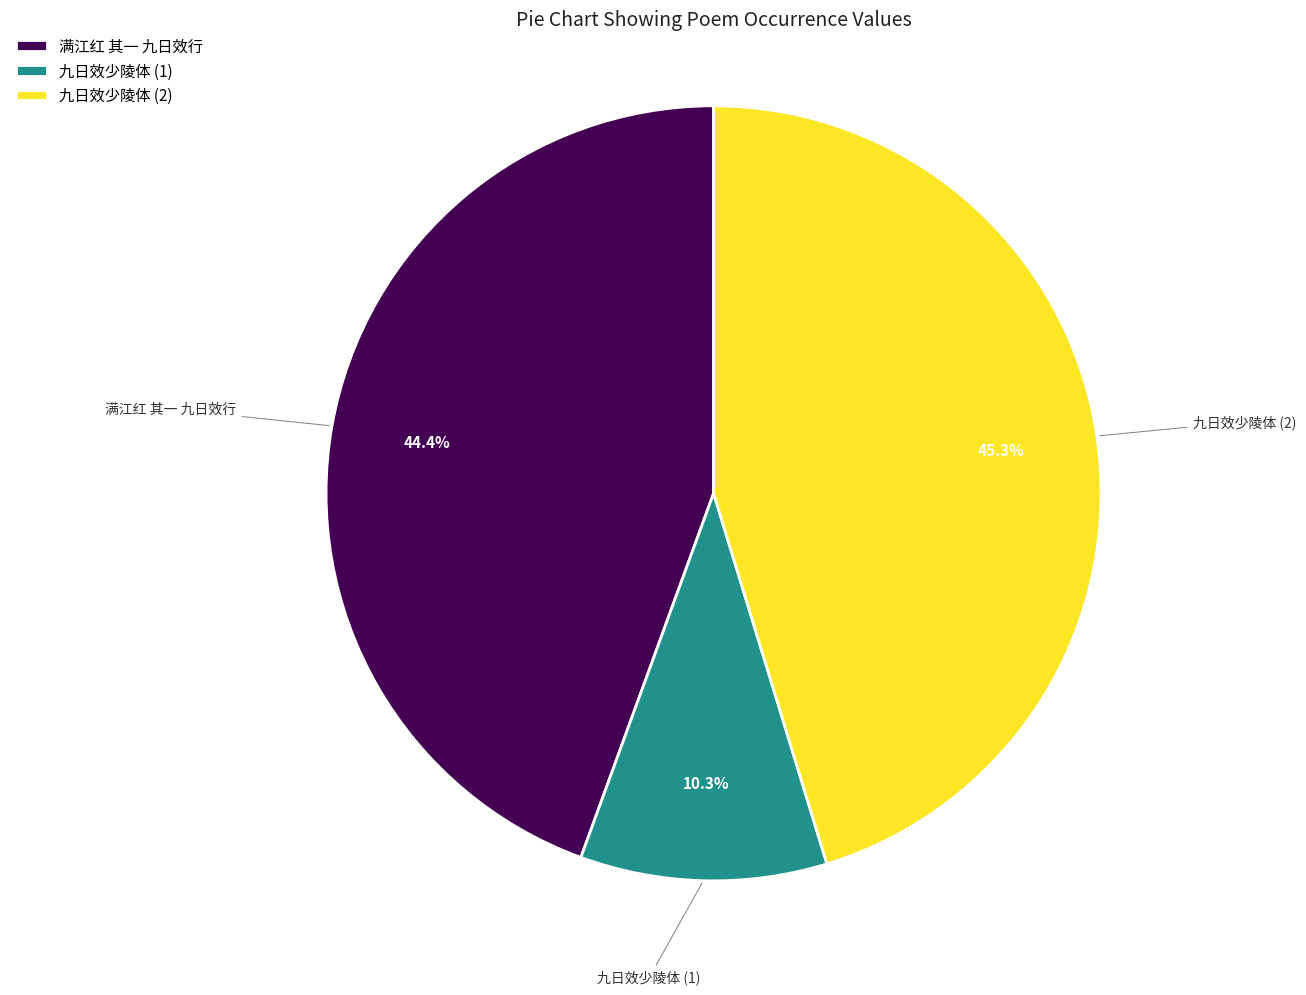

To the nearest percent, what percentage of the pie is 满江红 其一 九日效行?

44%